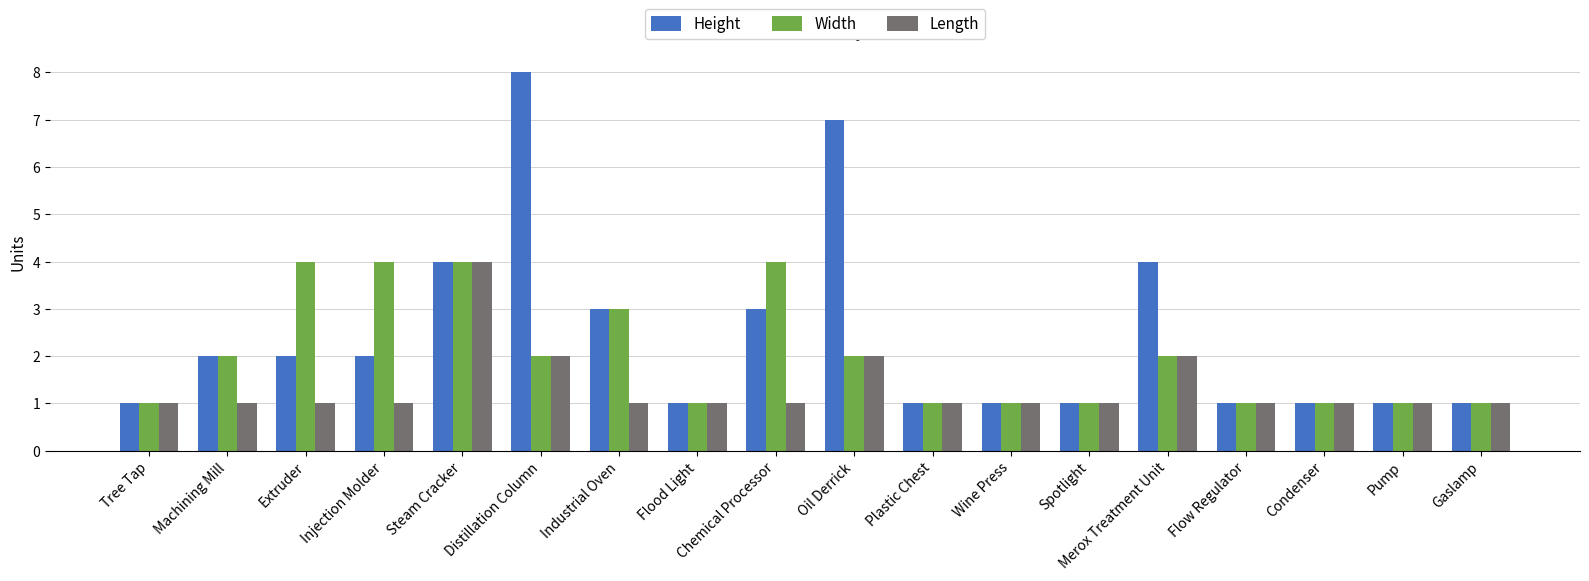

How many series are shown in this chart?

3